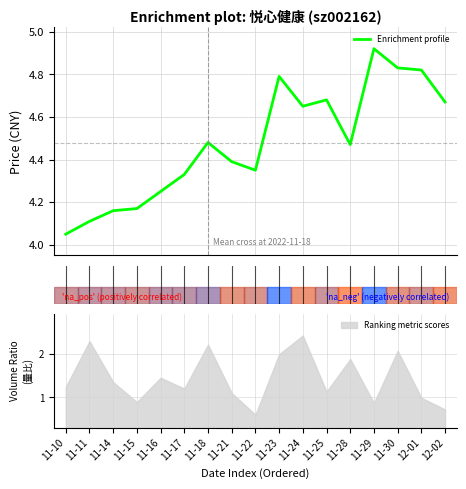

Between 10 and 2, which is larger?

10